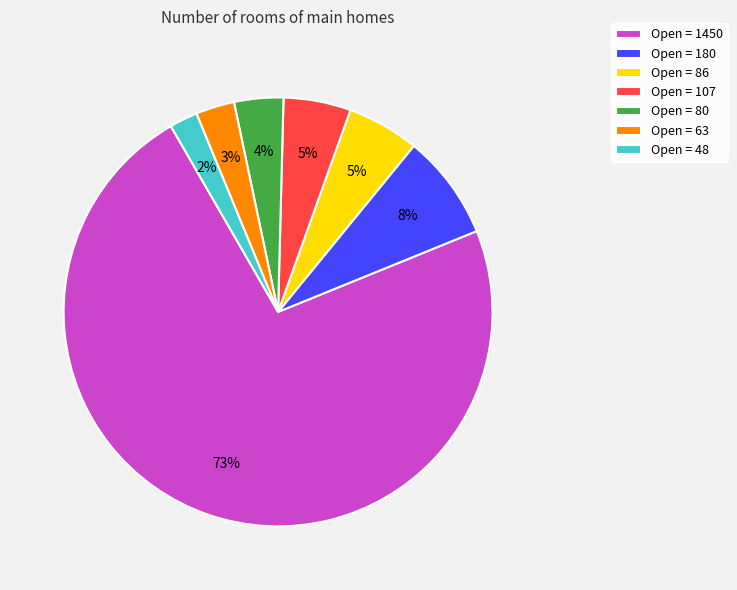

Is the sum of Open = 180 and Open = 107 greater than half?

No